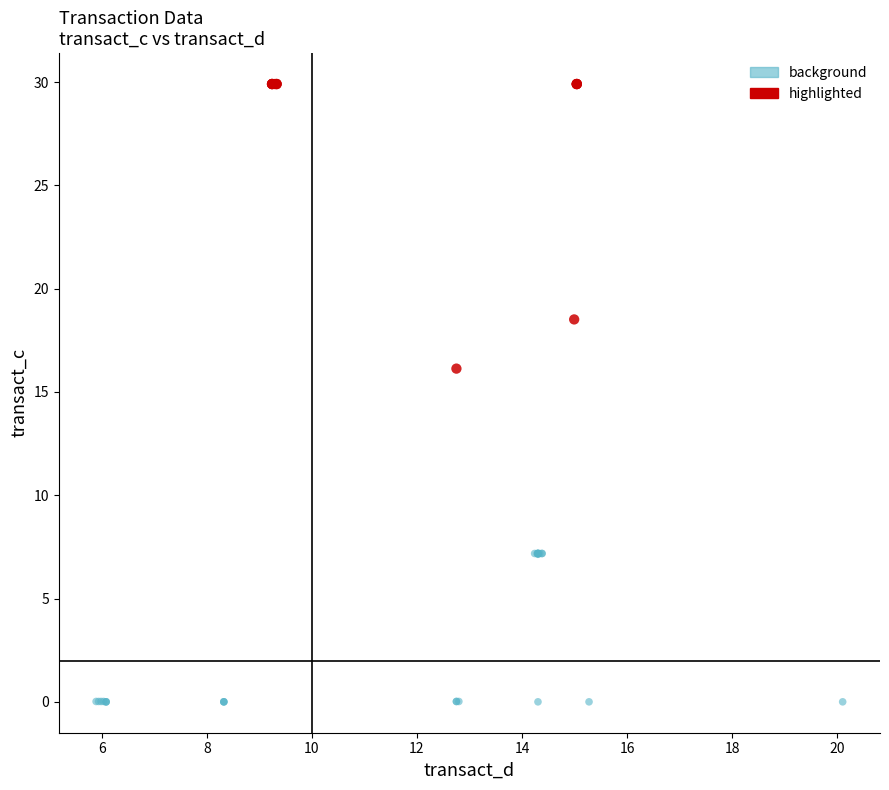

Which series reaches the maximum Y coordinate?

highlighted